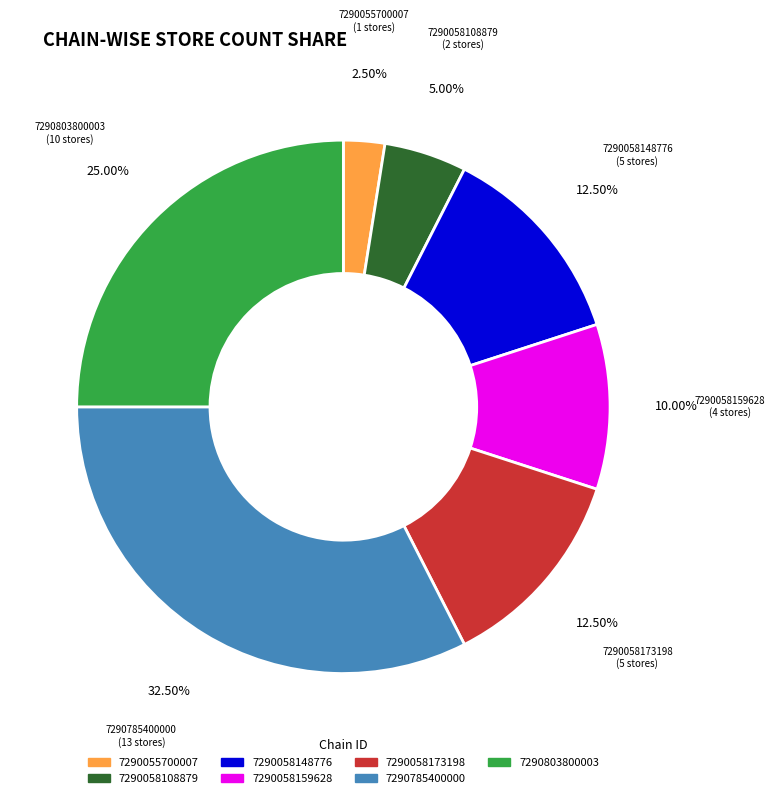

Does 7290058173198 represent more than half of the total?

No